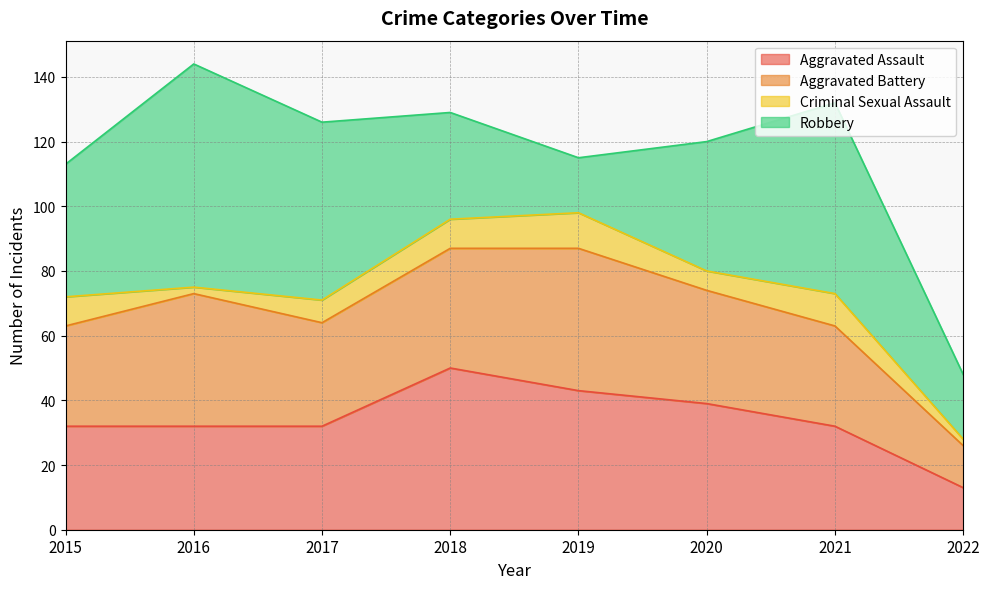

Between 2019 and 2017, which is larger?

2019